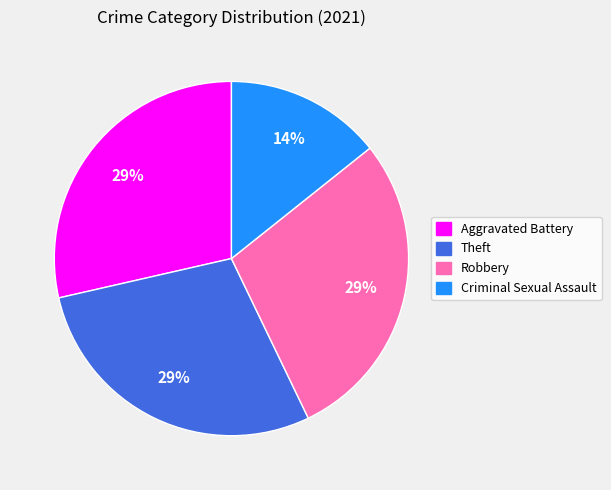

How many slices are in this pie chart?

4